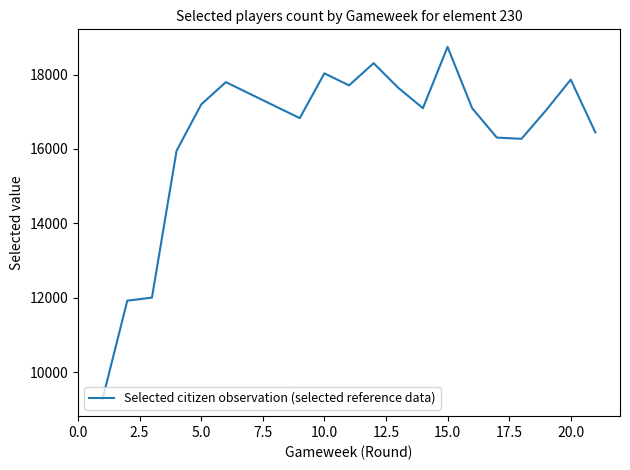

What is the minimum value shown in the chart?

9288